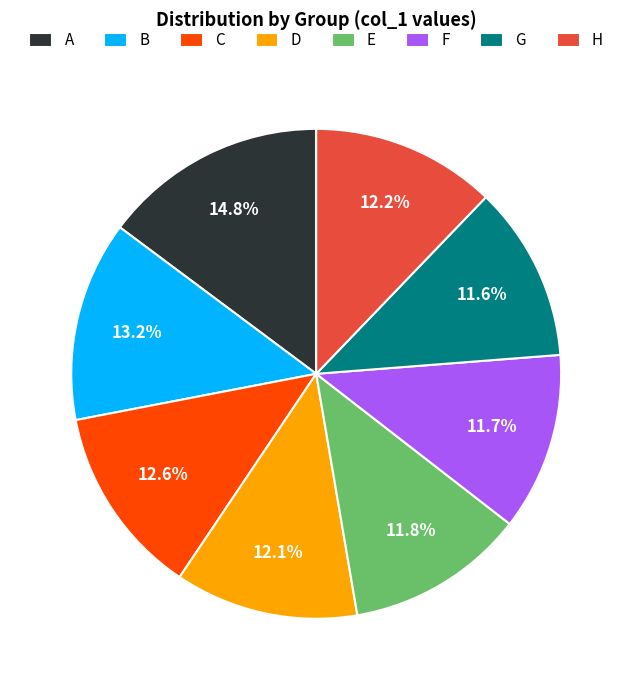

Count the number of slices in the pie.

8